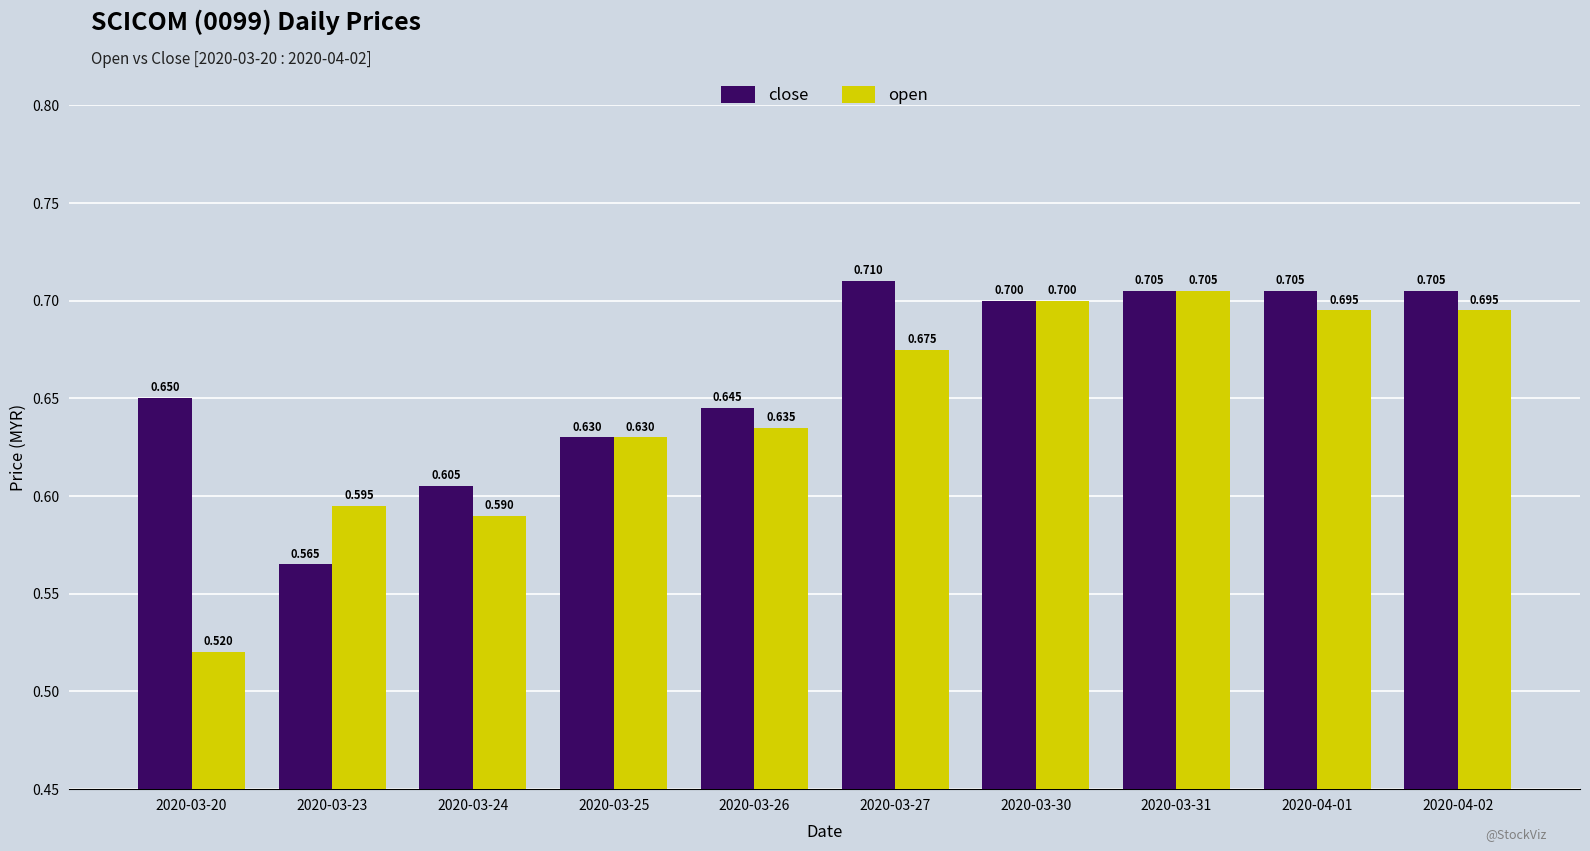

Which series has the largest total across all categories?

close